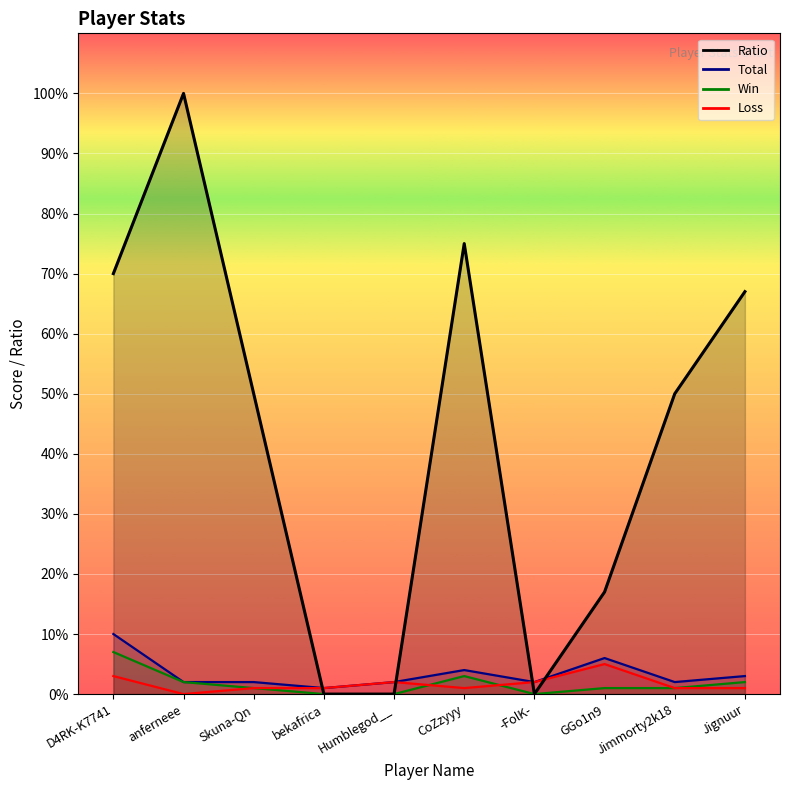

Rank the categories by Total value from highest to lowest.

D4RK-K7741, GGo1n9, CoZzyyy, Jignuur, anferneee, Skuna-Qn, Humblegod__, -FolK-, Jimmorty2k18, bekafrica